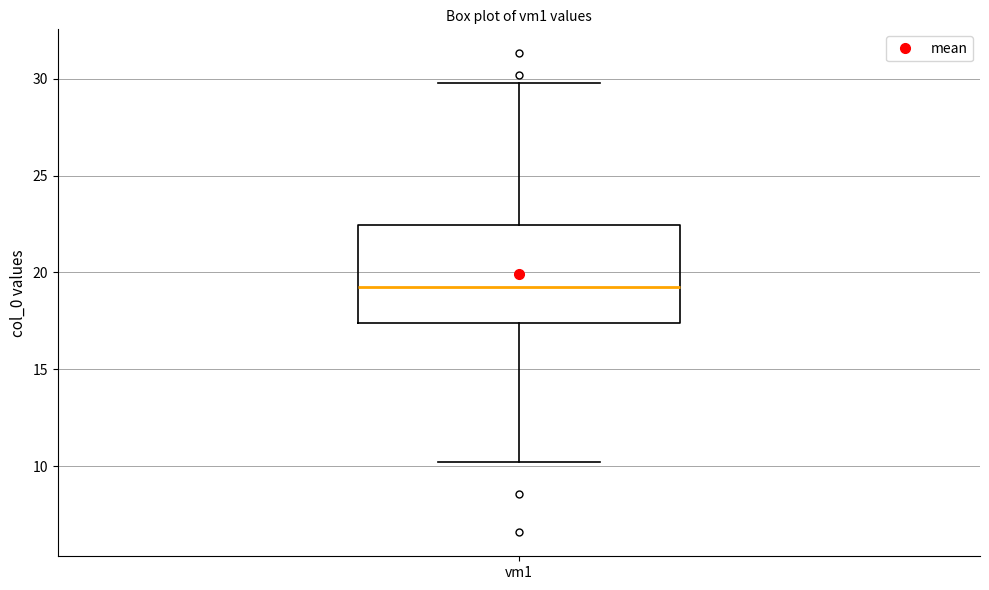

Read this box plot against the y-axis: the position of the median line, the range covered by the box, and the ends of both whiskers. The values are not printed on the chart, so give them approximately, as read against the axis.

median 19.5, box 17.5 to 22.5, whiskers 10.0 to 30.0